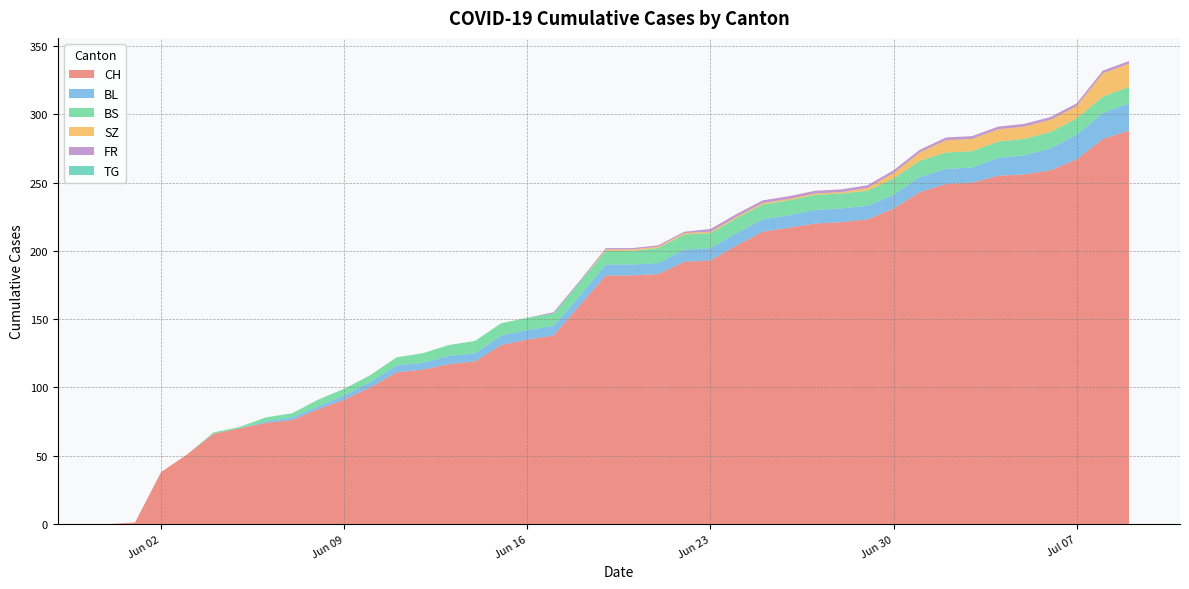

Reading right to left, extract all data points from this chart.

CH: 288	282	267	259	256	255	250	249	243	231	223	221	220	217	214	204	193	192	183	182	182	160	138	135	131	119	117	113	111	100	91	84	76	74	70	66	51	38	1	0
BL: 20	19	18	16	14	13	11	11	11	10	10	10	10	9	9	9	9	9	8	8	8	7	7	7	7	6	6	5	5	4	3	2	2	1	0	0	0	0	0	0
BS: 12	12	12	12	12	12	12	12	12	12	11	11	11	11	11	11	11	11	11	10	10	10	9	9	9	9	8	7	6	5	5	5	3	3	1	1	0	0	0	0
SZ: 17	17	9	9	9	9	9	9	6	4	2	1	1	1	1	1	1	1	1	1	1	0	0	0	0	0	0	0	0	0	0	0	0	0	0	0	0	0	0	0
FR: 2	2	2	2	2	2	2	2	2	2	2	2	2	2	2	2	2	1	1	1	1	1	1	0	0	0	0	0	0	0	0	0	0	0	0	0	0	0	0	0
TG: 0	0	0	0	0	0	0	0	0	0	0	0	0	0	0	0	0	0	0	0	0	0	0	0	0	0	0	0	0	0	0	0	0	0	0	0	0	0	0	0